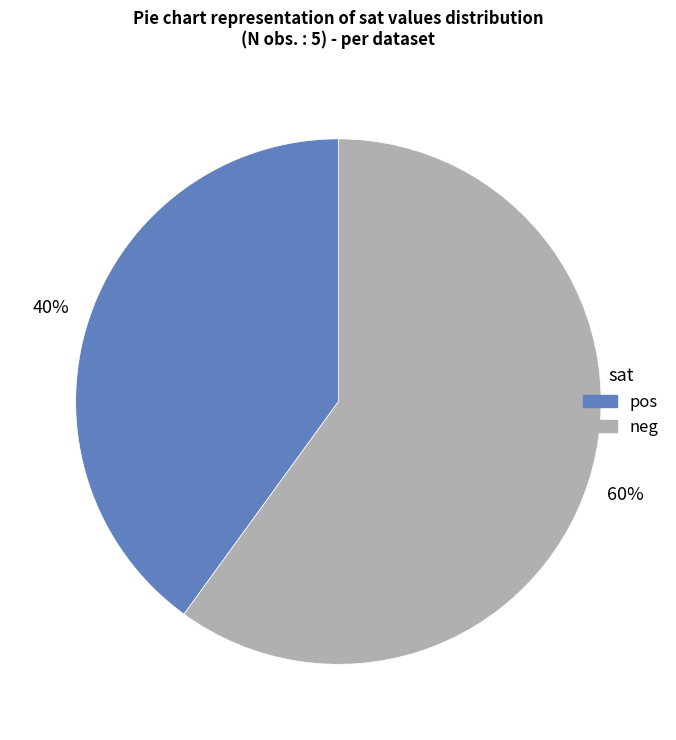

Approximately how many times larger is the value at neg compared to pos?

1.5